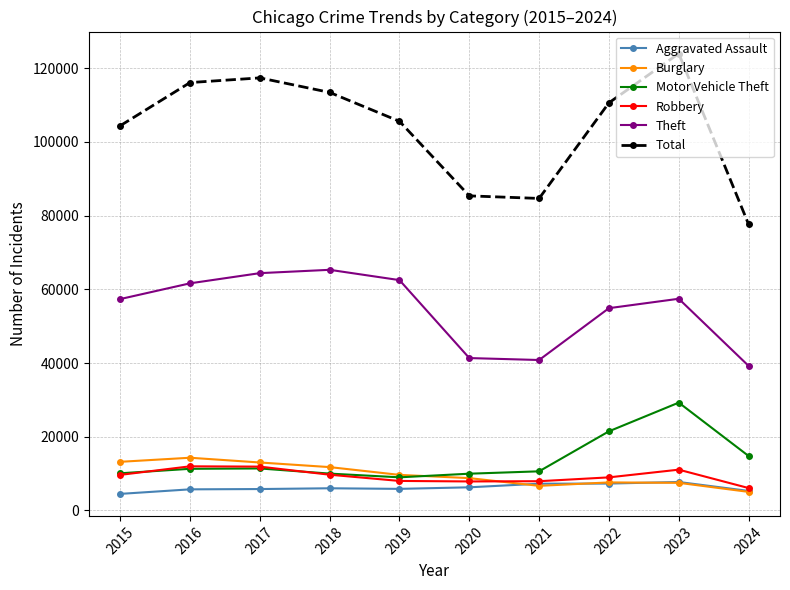

True or false: Robbery has a value of 9638 at 2015.

True